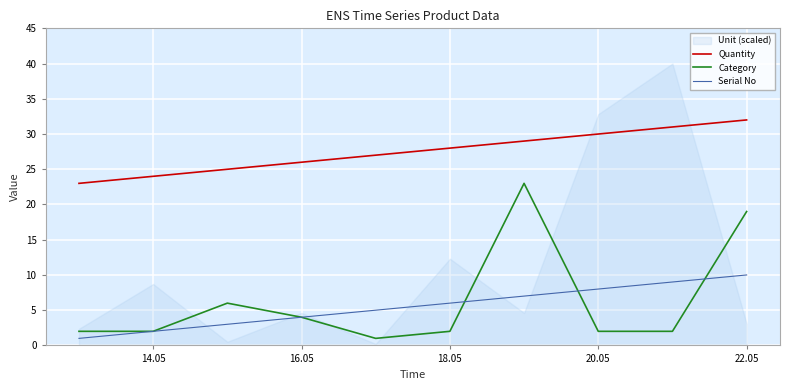

Read the Serial No value at 18.05.

6